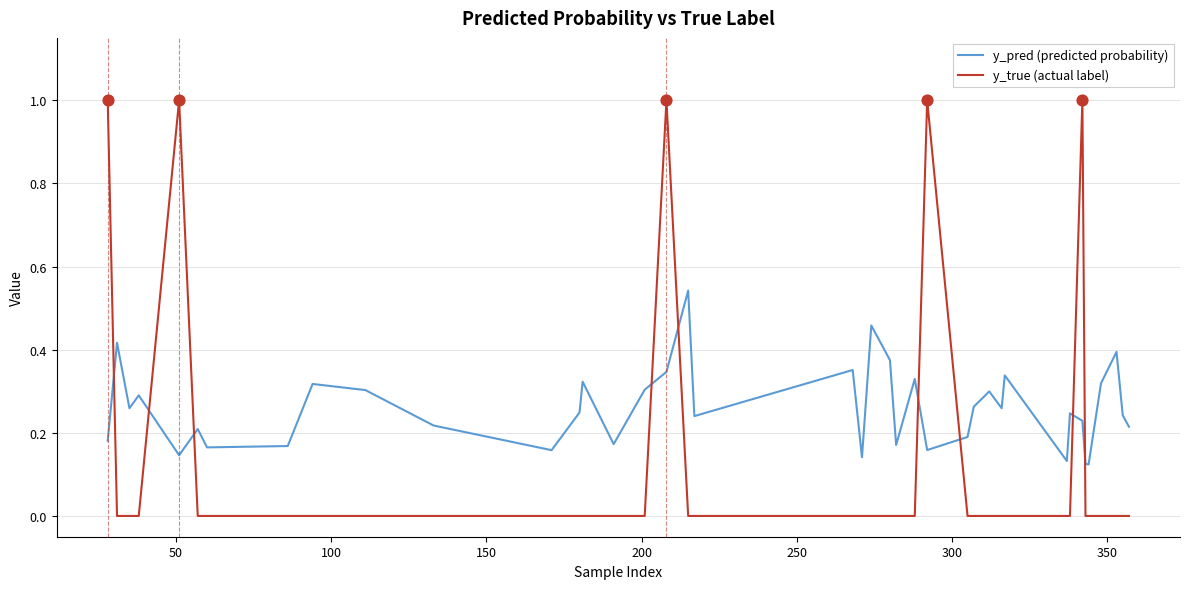

What are all the series names shown in the legend?

y_pred (predicted probability), y_true (actual label)